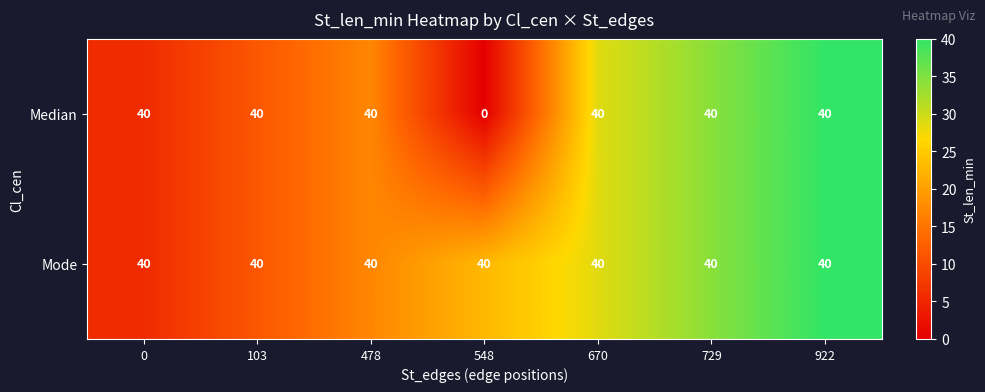

Which series has the largest range (max minus min)?

Median